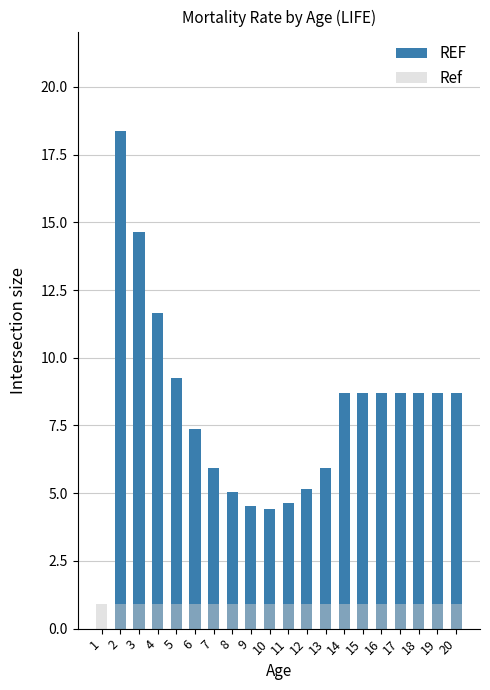

Which category has the highest value in the Ref series?

1